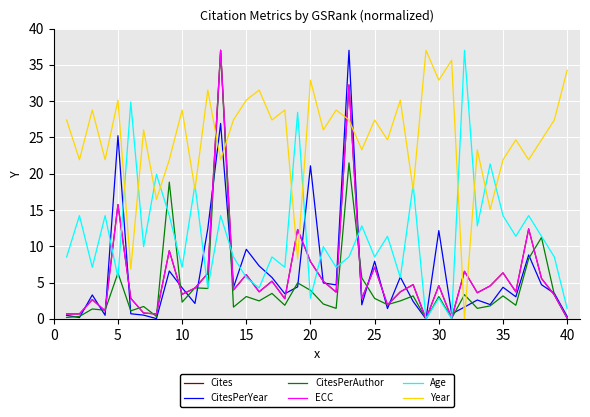

Reading right to left, extract all data points from this chart.

Cites: 0.1	3.3	5.6	12.4	3.7	6.4	4.5	3.6	6.6	0.1	4.6	0.0	4.7	3.7	1.9	7.1	2.8	32.2	3.7	5.2	7.9	12.3	2.8	5.2	3.7	6.1	4.0	37.0	6.3	4.2	3.4	9.4	0.7	0.8	2.8	15.8	1.1	2.7	0.7	0.7
CitesPerYear: 0.3	3.5	4.7	8.8	3.1	4.4	2.0	2.6	1.6	0.7	12.2	0.0	2.4	5.8	1.4	7.9	1.9	37.0	4.7	5.0	21.1	4.4	3.5	5.7	7.3	9.6	4.3	26.9	12.4	2.1	4.3	6.6	0.0	0.5	0.7	25.2	0.5	3.3	0.2	0.5
CitesPerAuthor: 0.1	3.3	11.2	8.3	1.9	3.2	1.8	1.5	3.3	0.1	3.1	0.0	3.2	2.5	2.0	2.8	5.7	21.5	1.5	2.1	3.9	5.0	1.9	3.5	2.5	3.1	1.6	37.0	4.2	4.3	2.3	18.8	0.3	1.7	1.1	6.3	1.2	1.4	0.3	0.2
ECC: 0.1	3.3	5.6	12.4	3.7	6.4	4.5	3.6	6.6	0.1	4.6	0.0	4.7	3.7	1.9	7.1	2.8	32.2	3.7	5.2	7.9	12.3	2.8	5.2	3.7	6.1	4.0	37.0	6.3	4.2	3.4	9.4	0.7	0.8	2.8	15.8	1.1	2.7	0.7	0.7
Age: 1.4	8.5	11.4	14.2	11.4	14.2	21.3	12.8	37.0	0.0	2.8	0.0	18.5	5.7	11.4	8.5	12.8	8.5	7.1	10.0	2.8	28.5	7.1	8.5	4.3	5.7	8.5	14.2	4.3	18.5	7.1	14.2	19.9	10.0	29.9	5.7	14.2	7.1	14.2	8.5
Year: 34.3	27.4	24.7	21.9	24.7	21.9	15.1	23.3	0.0	35.6	32.9	37.0	17.8	30.1	24.7	27.4	23.3	27.4	28.8	26.0	32.9	8.2	28.8	27.4	31.5	30.1	27.4	21.9	31.5	17.8	28.8	21.9	16.4	26.0	6.9	30.1	21.9	28.8	21.9	27.4